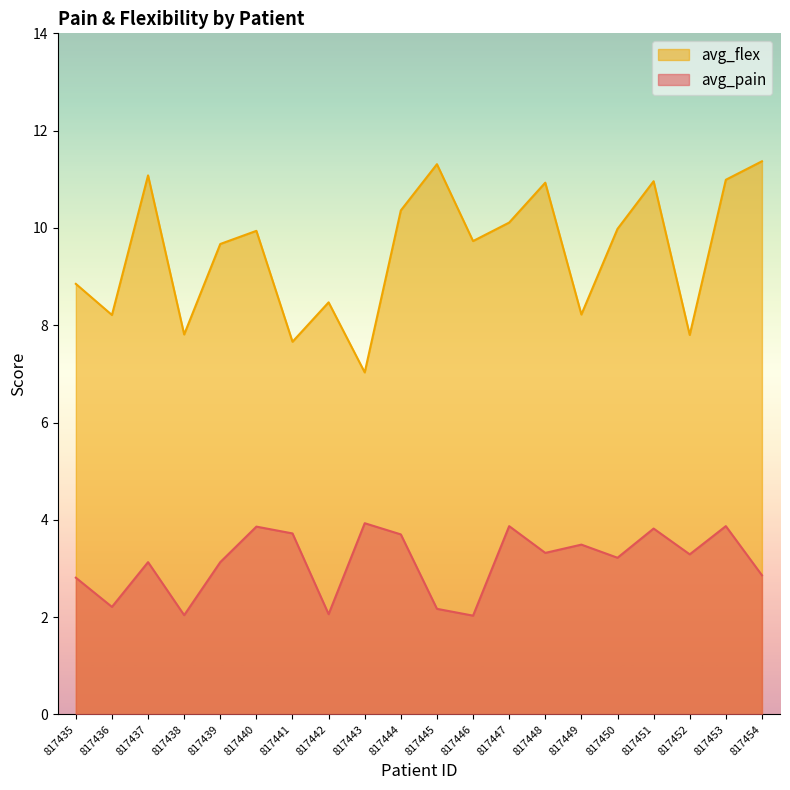

Is it true that avg_pain equals 3.7 at 817441?

True